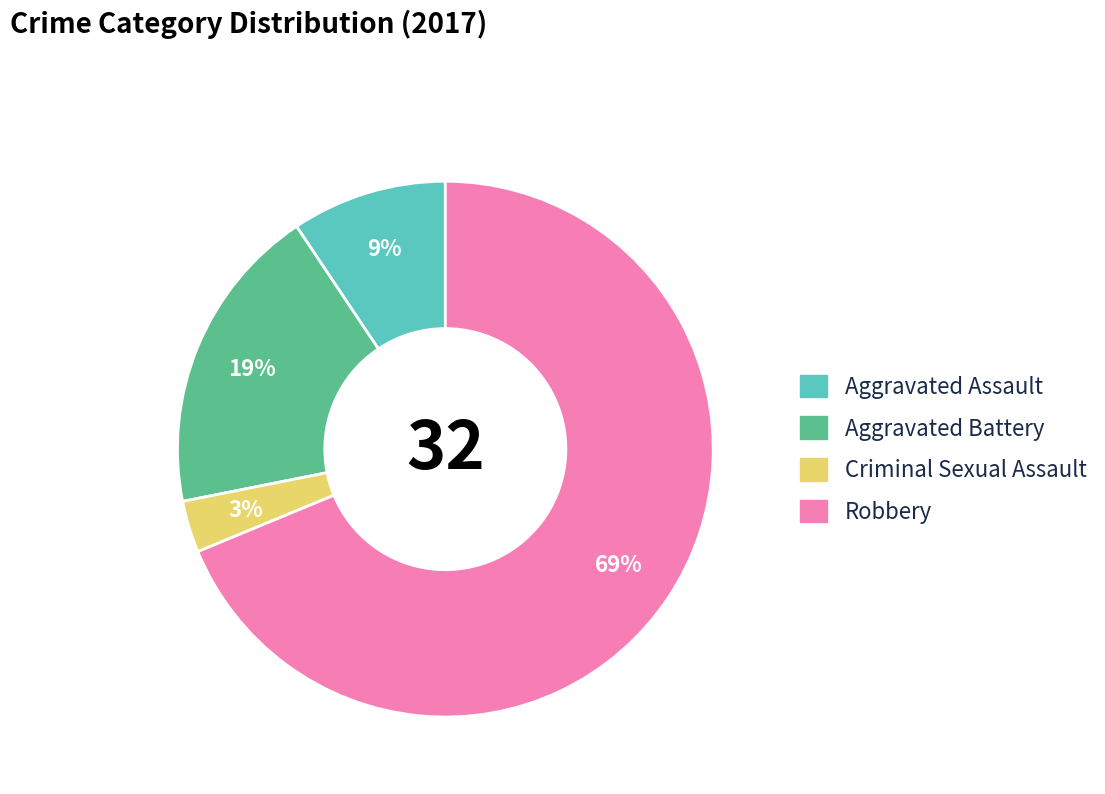

Do Aggravated Battery and Criminal Sexual Assault together represent more than half of the pie?

No